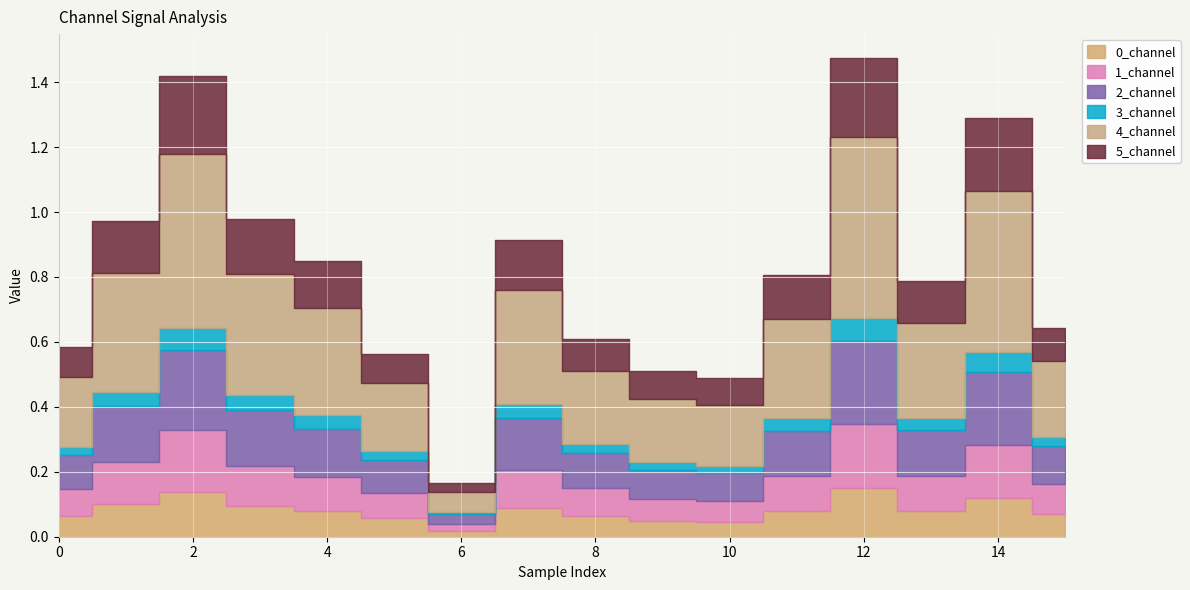

The 0_channel series shows 0.0 at 4. True or false?

False